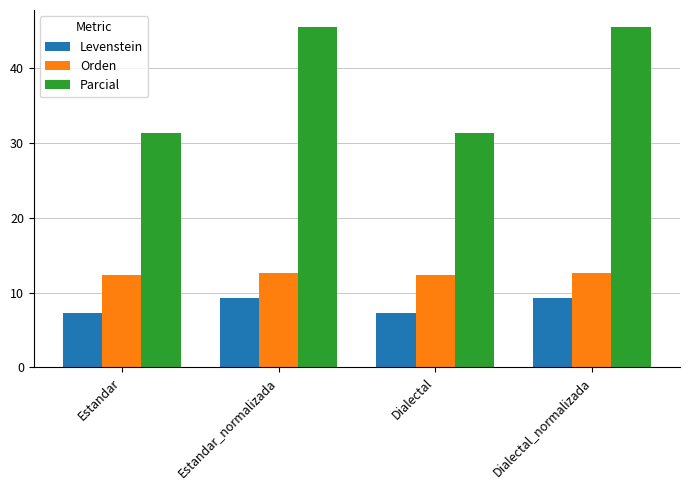

What position from the right is Estandar_normalizada?

3